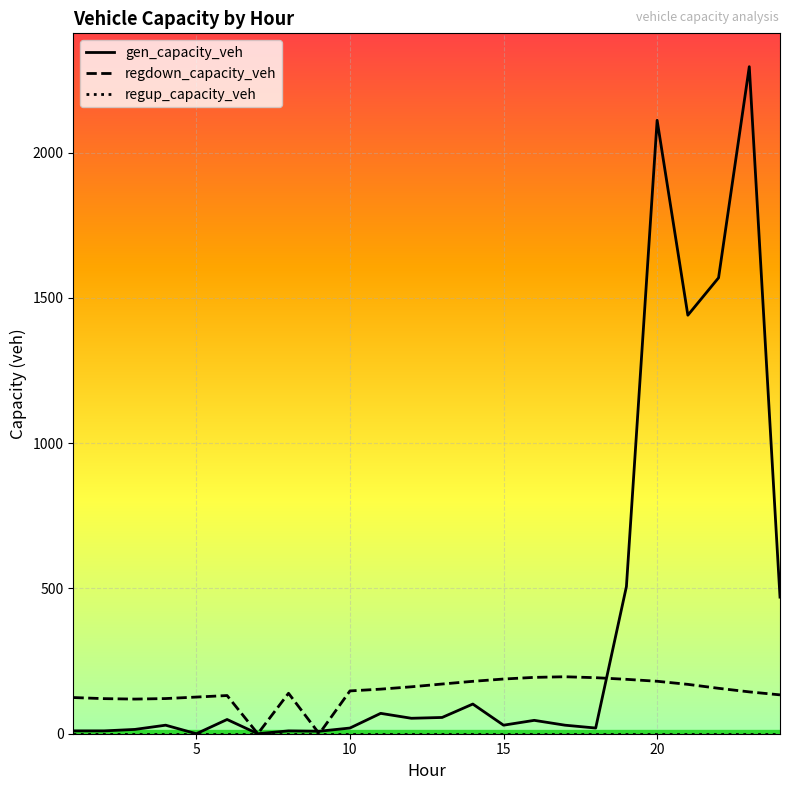

What is the greatest value displayed?

2295.6